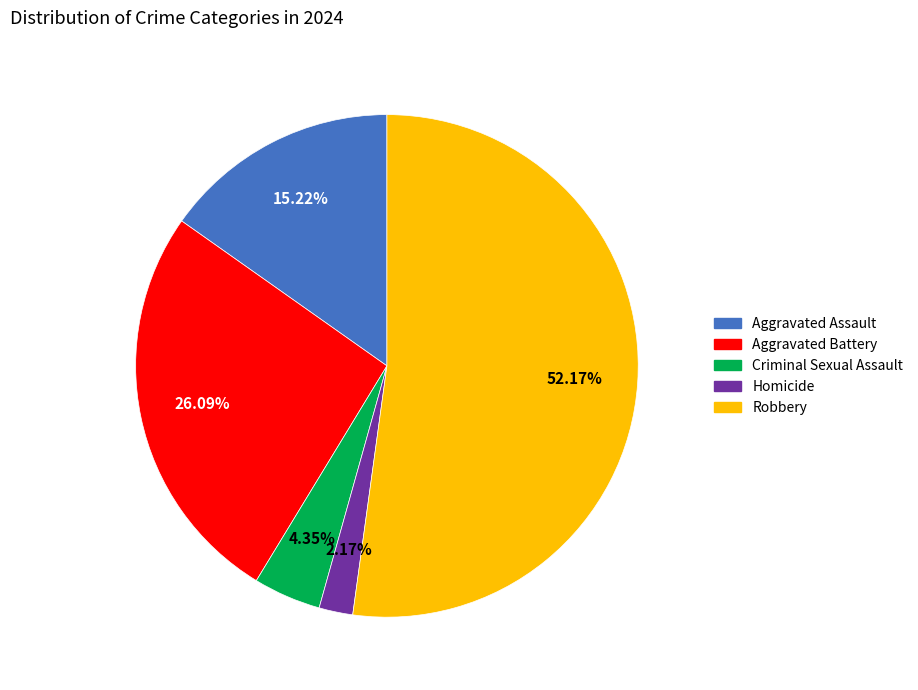

What percentage is the Homicide slice, to the nearest percent?

2%